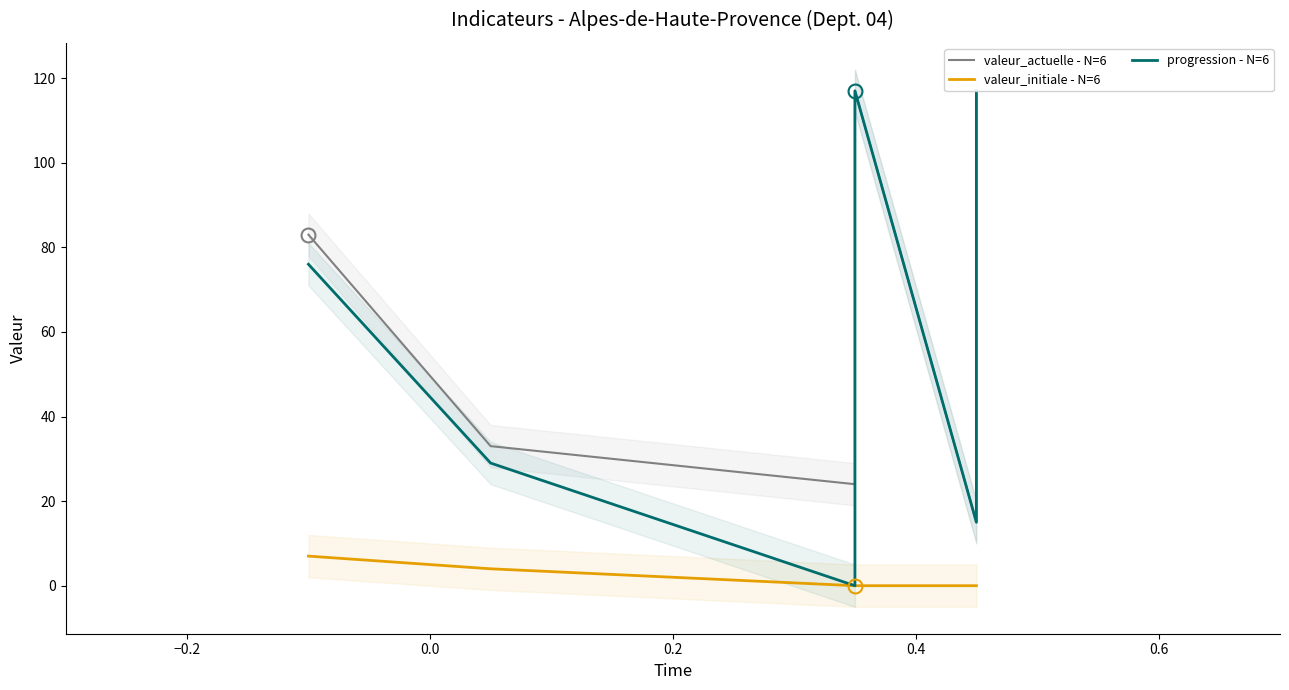

How many distinct data groups are displayed?

3